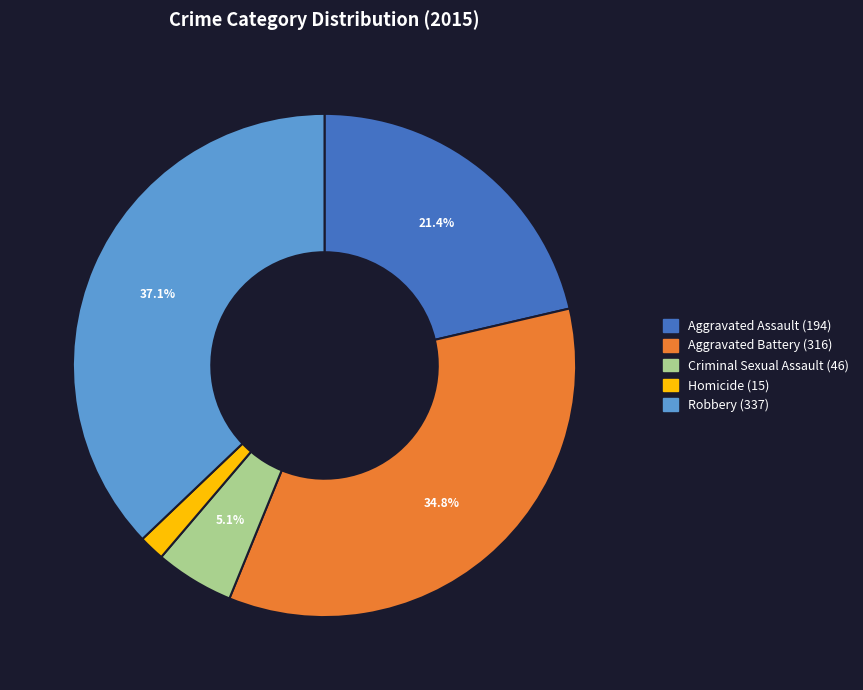

How many slices are in this pie chart?

5